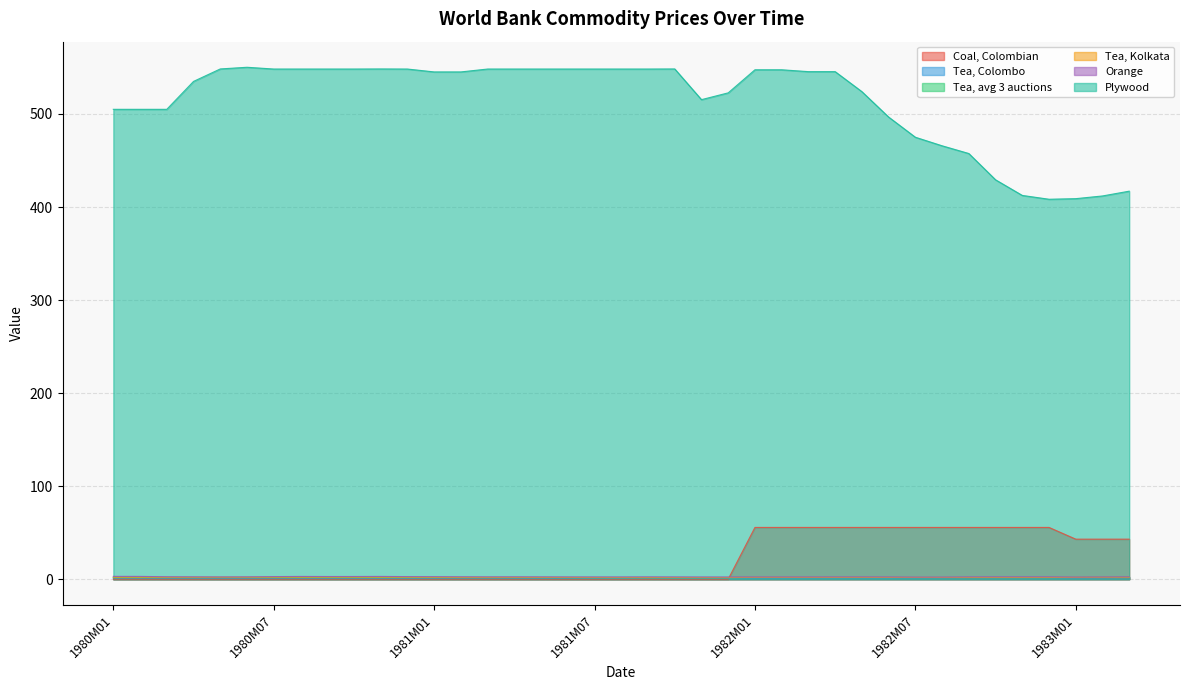

At which category does the chart reach its peak across all series?

1980M06